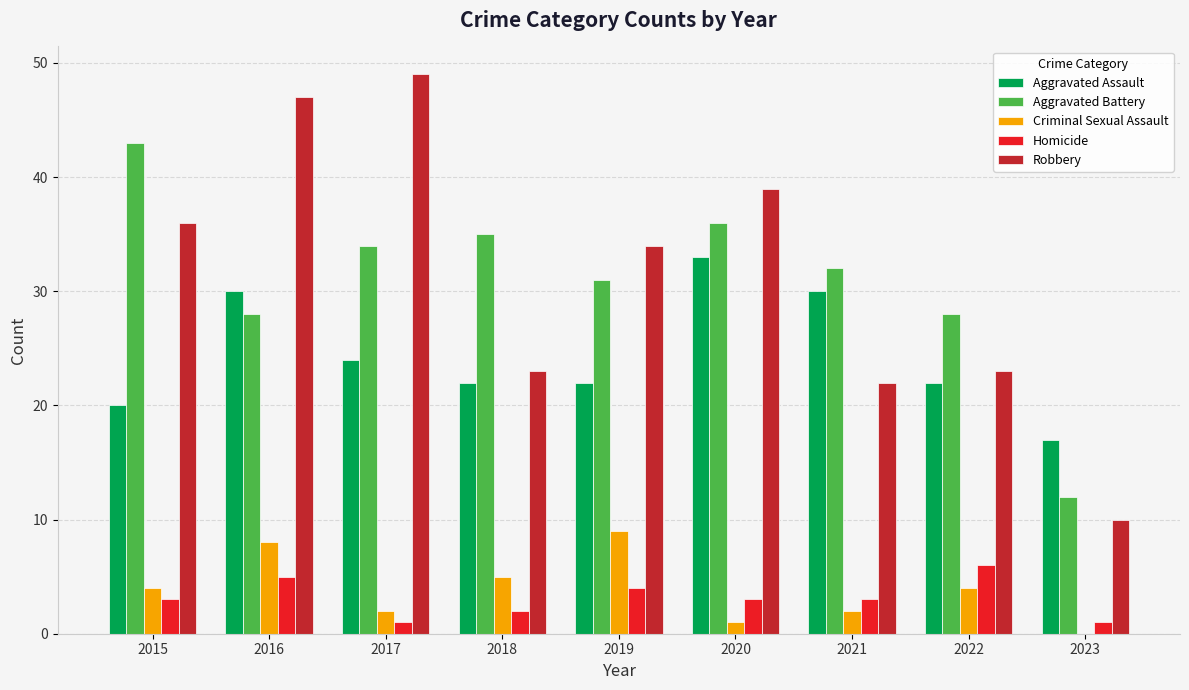

Read the Criminal Sexual Assault value at 2022.

4